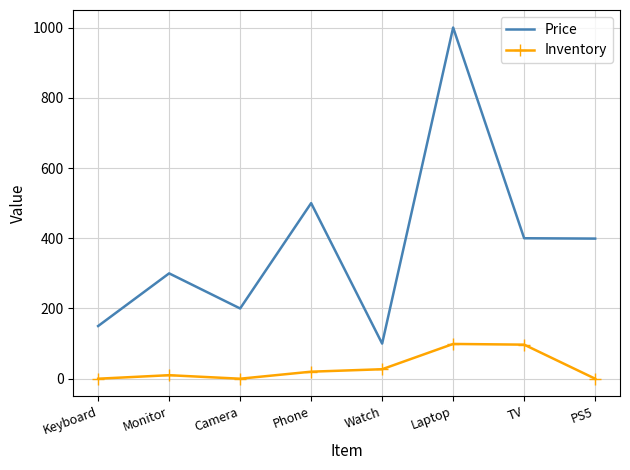

Which series has the largest range (max minus min)?

Price